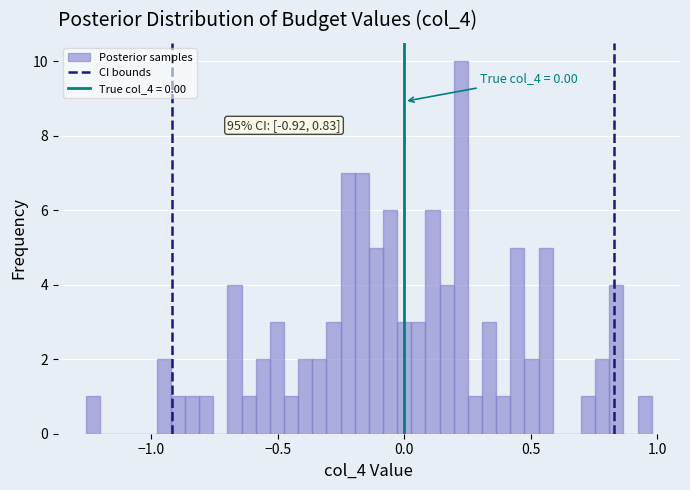

Read against the x-axis, roughly where is the centre of the tallest bar?

0.20